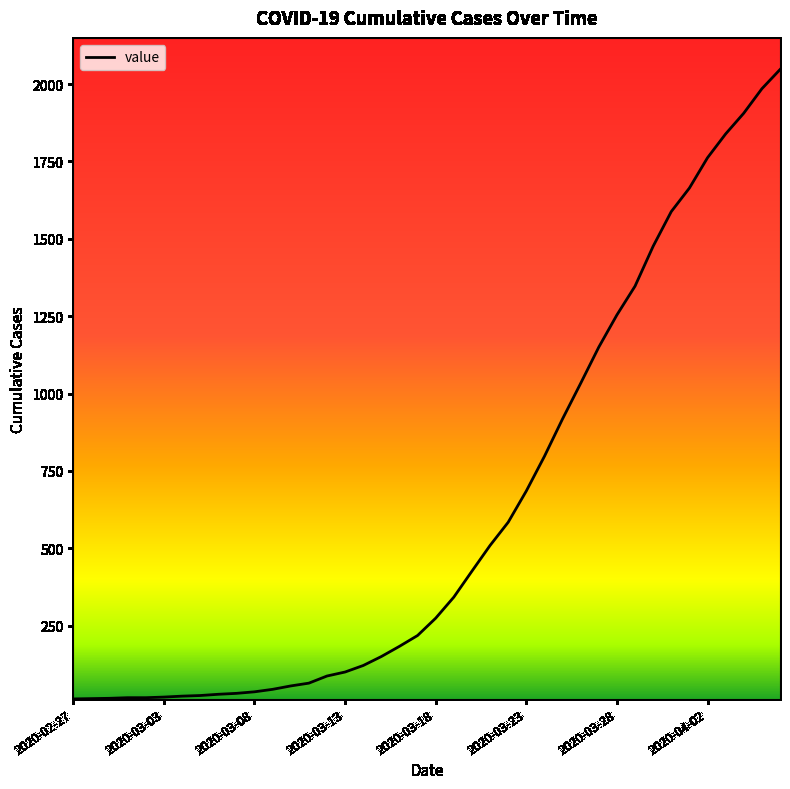

What is the difference between the maximum and minimum values?

2034